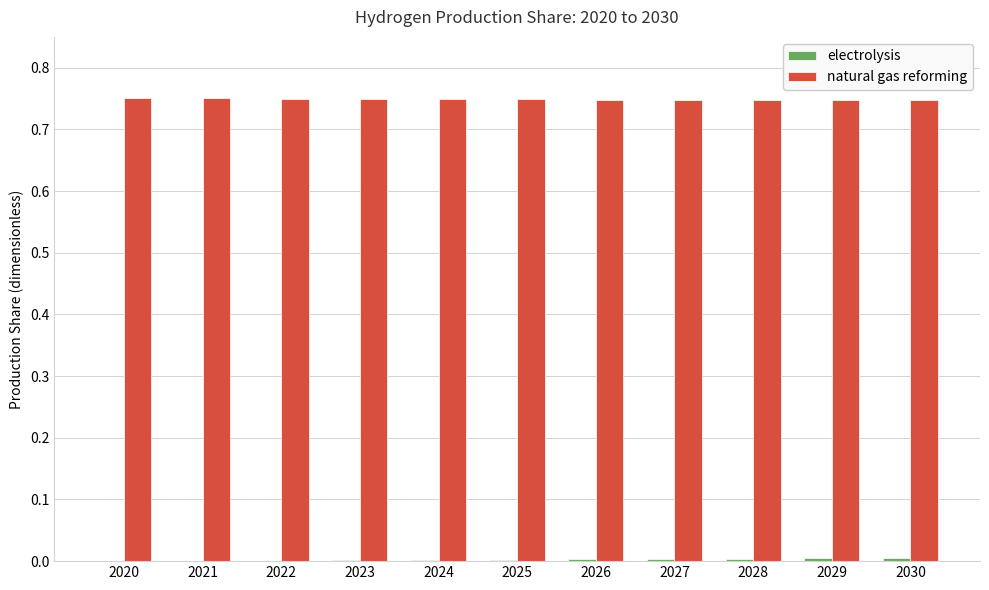

What is the sum of all natural gas reforming values?

8.2